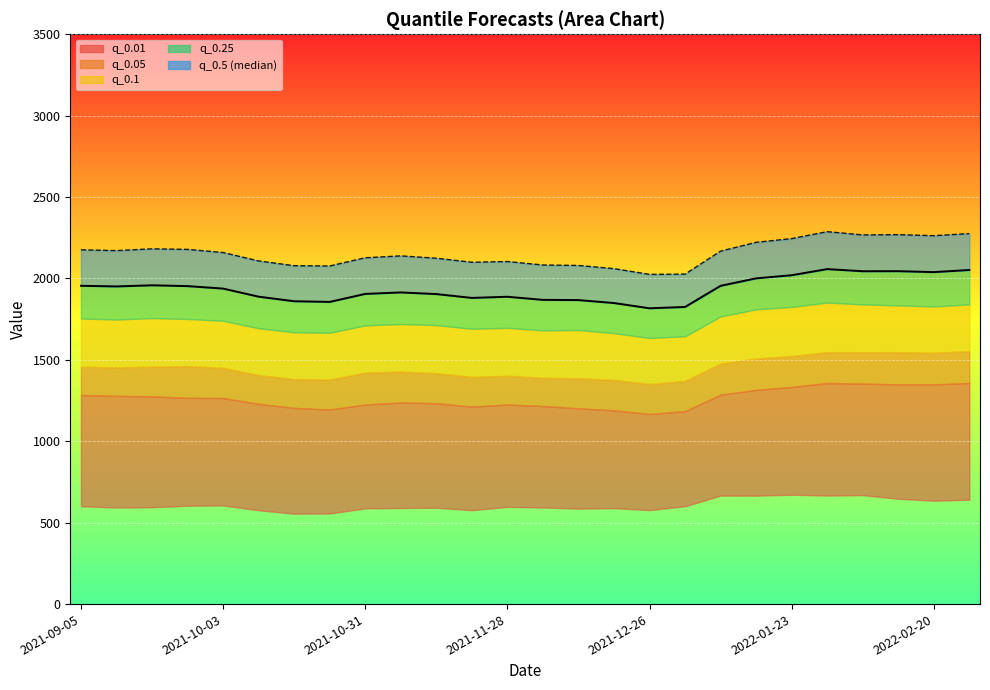

What is the difference between the maximum and minimum values?

240.7